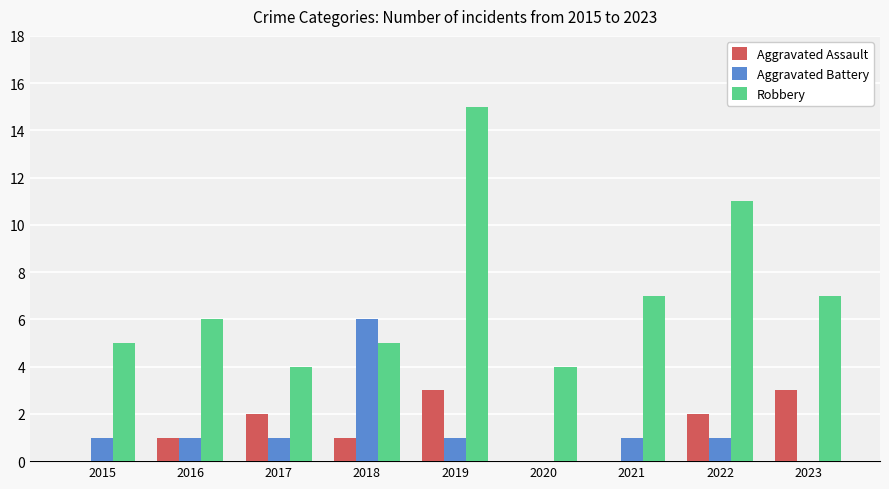

The Aggravated Battery series shows 6 at 2018. True or false?

True